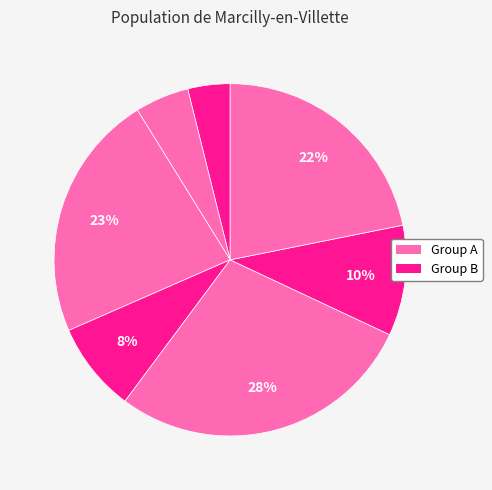

Count the number of slices in the pie.

7